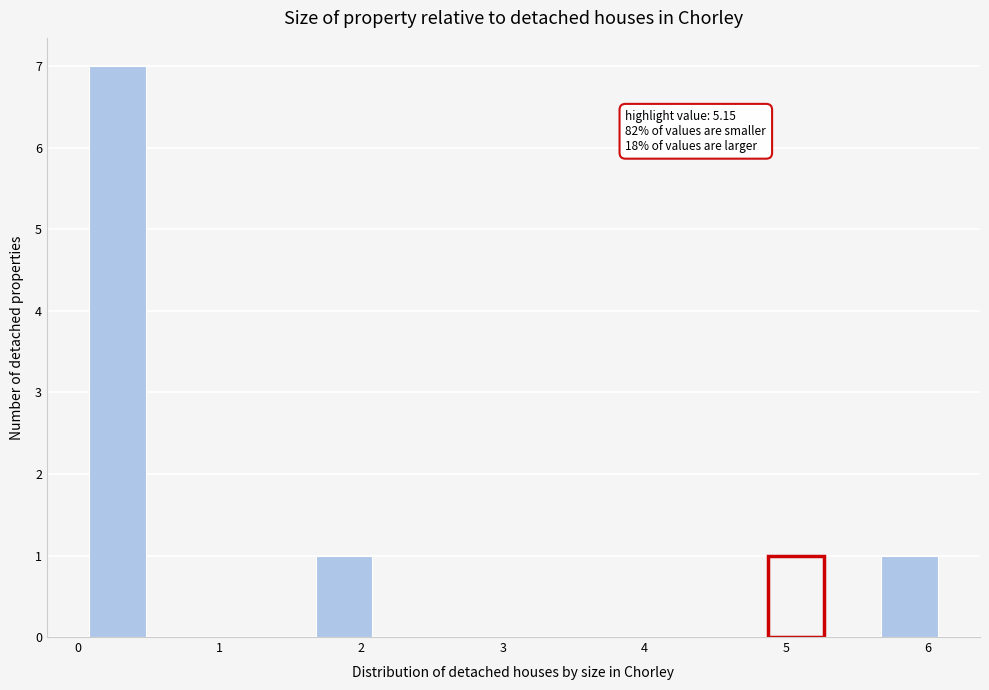

Around what value on the x-axis is the tallest bar? Give the approximate position of its centre, as read against the axis.

0.3